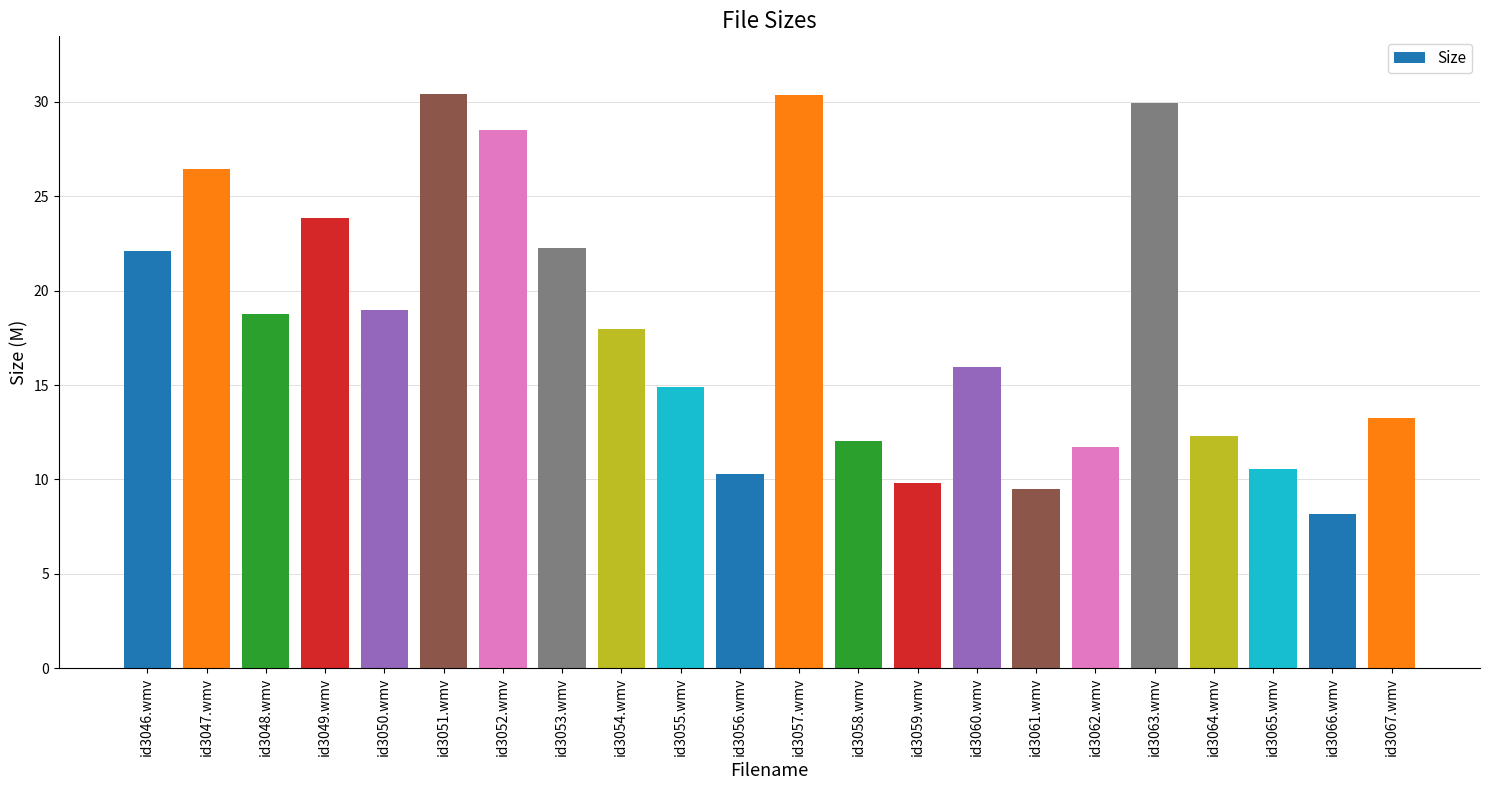

What is the smallest value displayed?

8.2